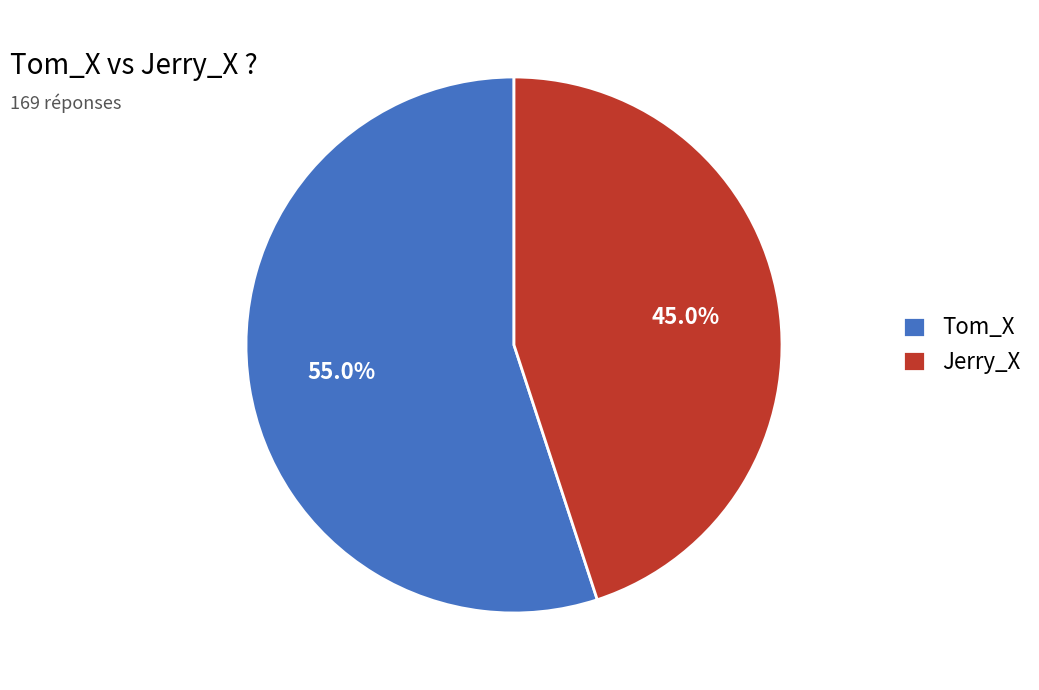

What is the ratio of the value at Jerry_X to the value at Tom_X?

0.8